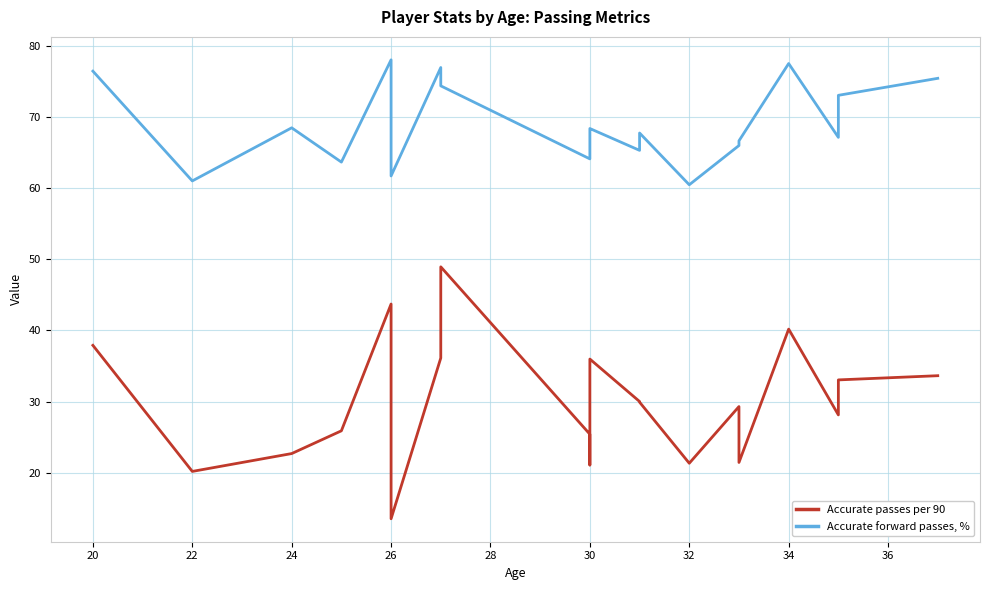

True or false: Accurate forward passes, % and Accurate passes per 90 intersect in this chart.

False